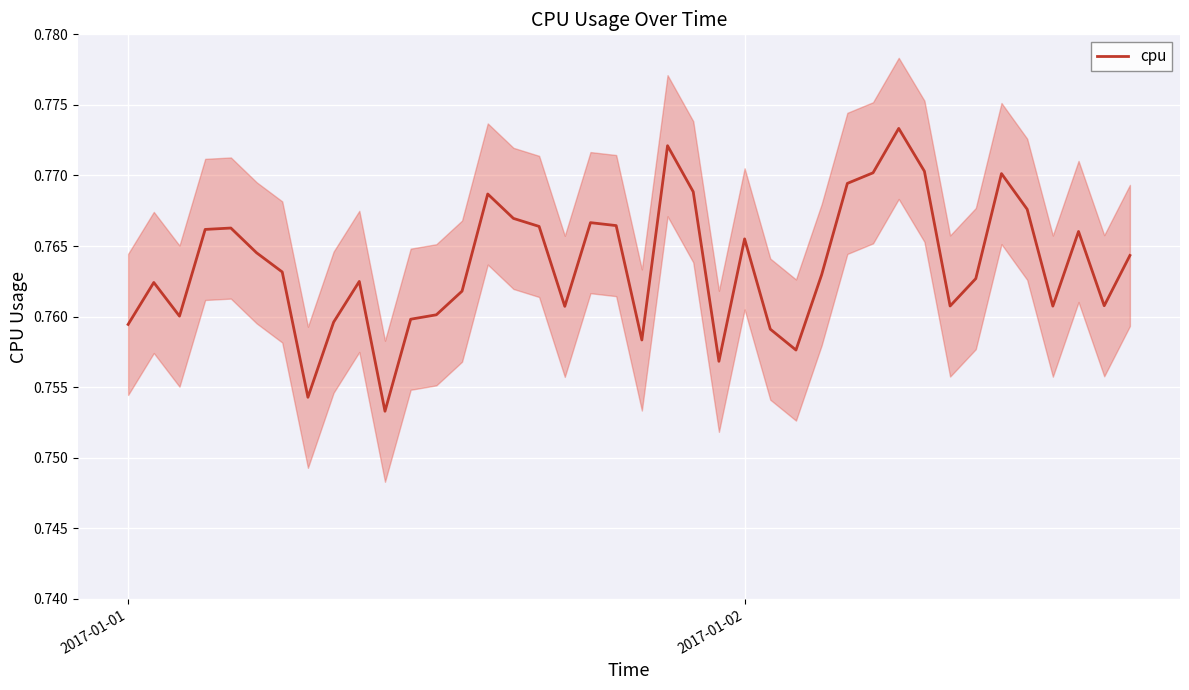

What is the greatest value displayed?

0.8